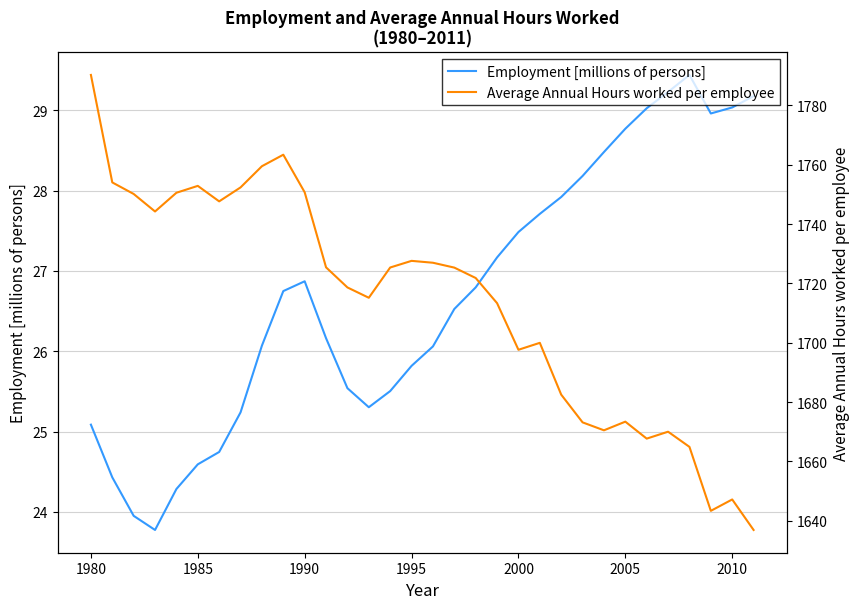

What are all the series names shown in the legend?

Employment [millions of persons], Average Annual Hours worked per employee